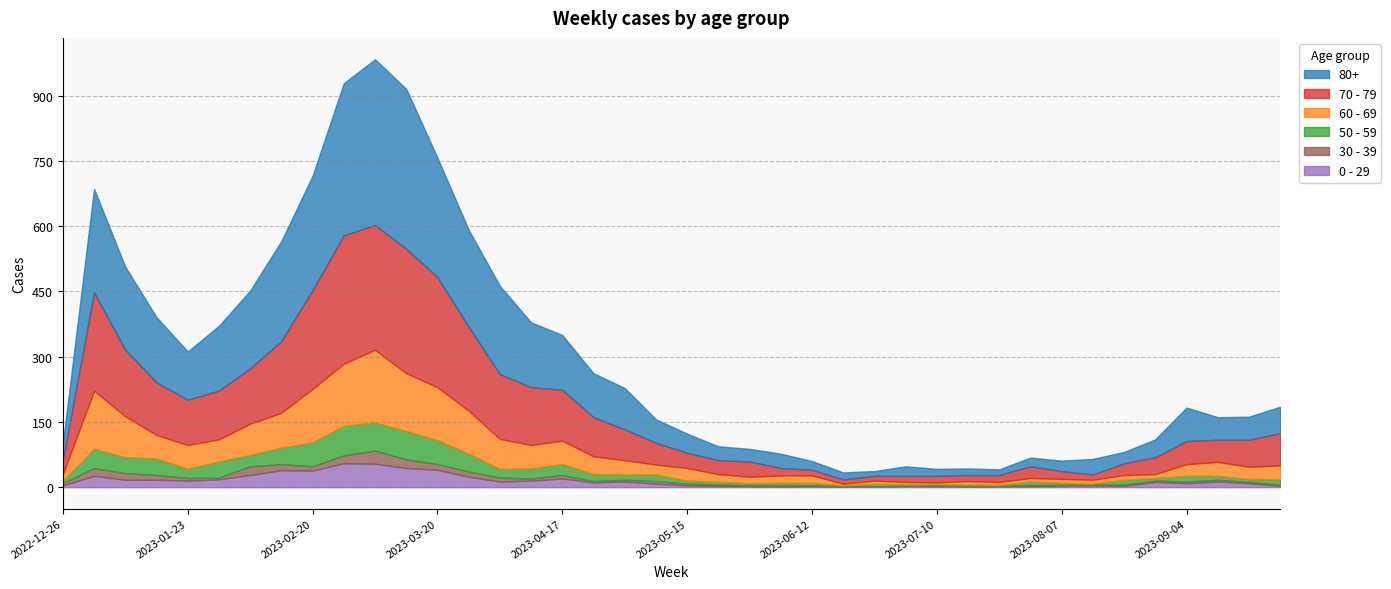

What is the sum of the 0 - 29 values at 2023-03-20 and 2023-04-10?

55